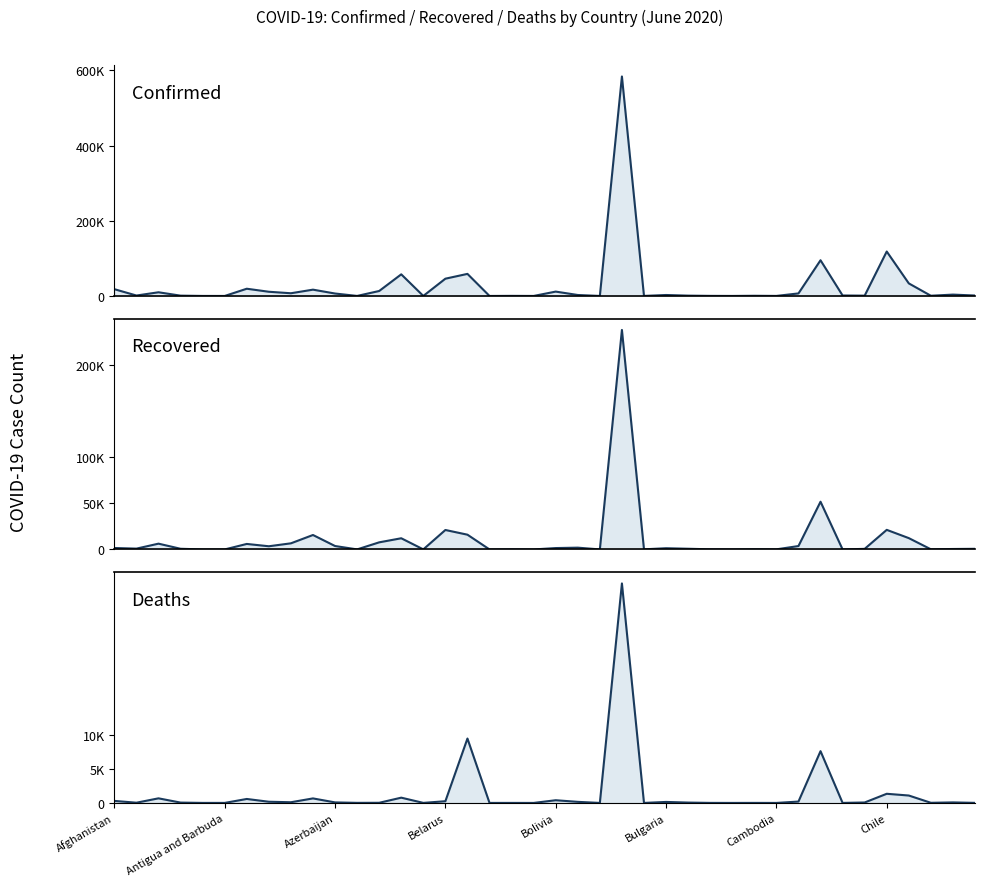

Rank the categories by Recovered value from lowest to highest.

19, 17, Bolivia, Bulgaria, 22, 33, 28, 11, 14, 30, 24, 27, 18, 37, 29, 38, 34, 39, Belarus, 26, Antigua and Barbuda, 25, 20, Afghanistan, 21, Chile, 31, 10, Cambodia, Azerbaijan, 8, 12, 13, 36, 9, 16, 15, 35, 32, 23